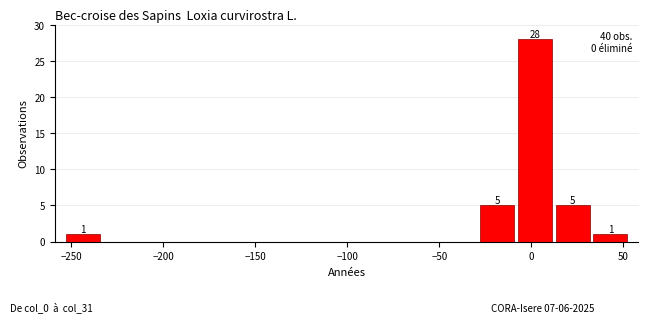

Over which range of the x-axis is the bar tallest?

-10 to 10